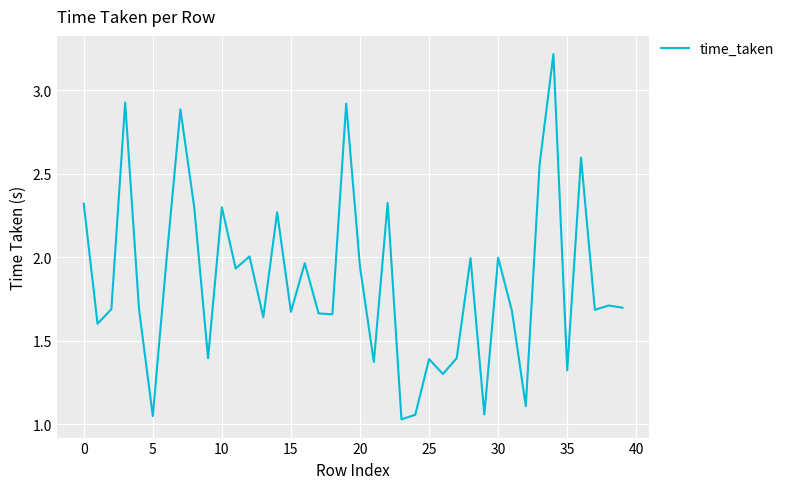

What is the difference between the maximum and minimum values?

2.2